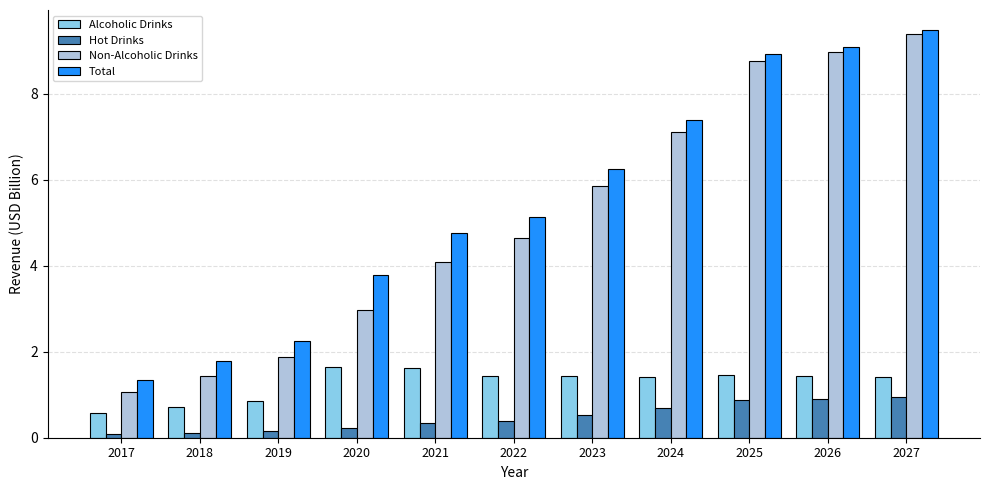

Which series changed the most between 2024 and 2027?

Non-Alcoholic Drinks